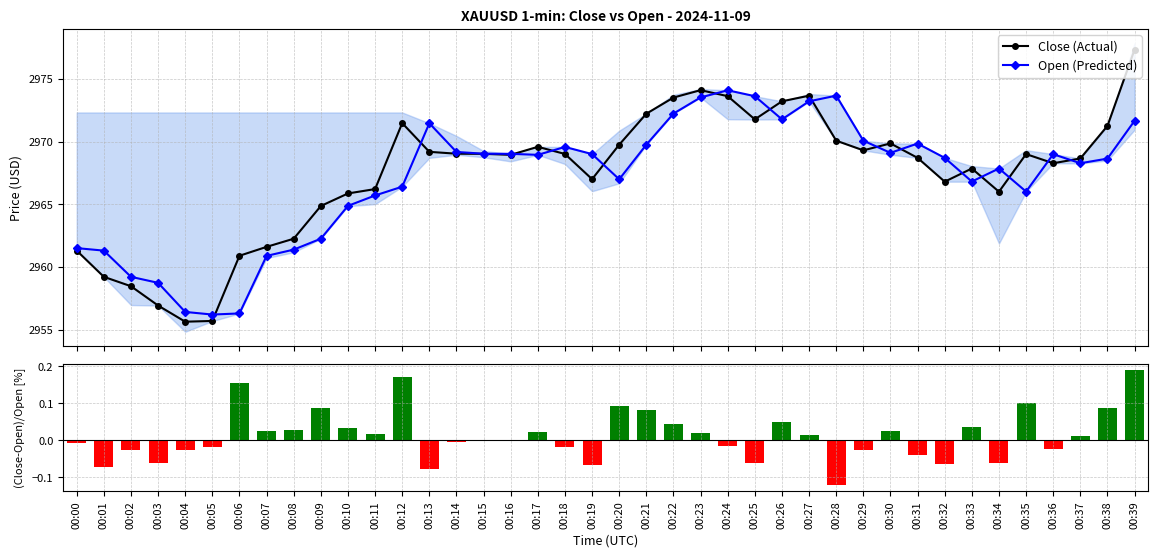

How many groups of bars are there?

40